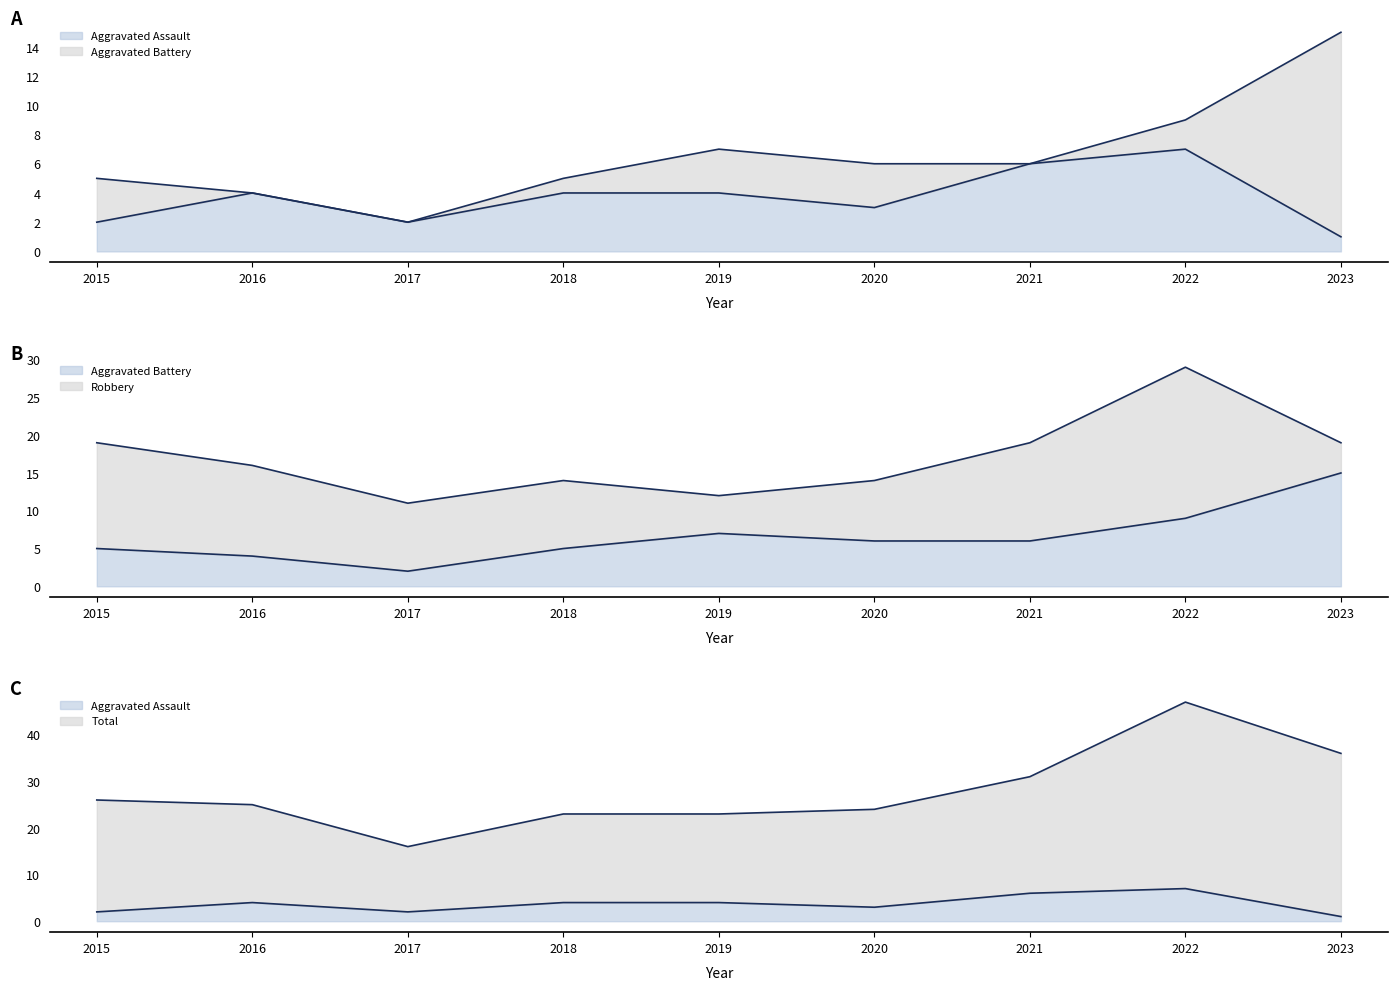

Which series changed the most between 2019 and 2021?

Total line